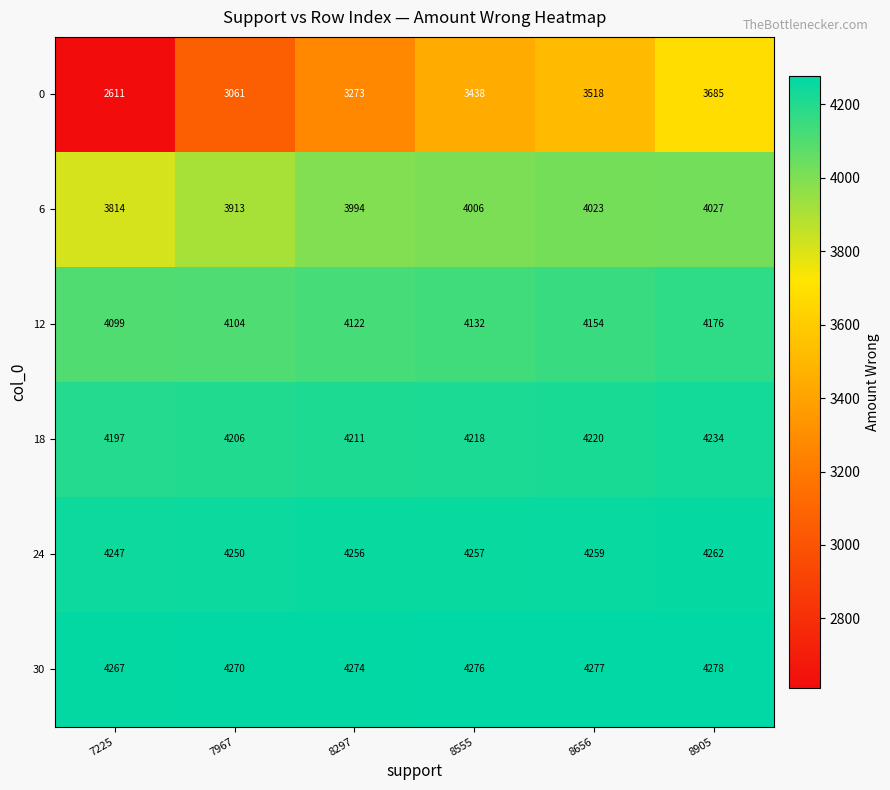

At which category is the sum across all series the highest?

8905